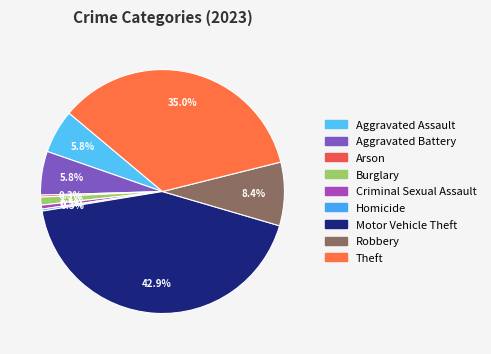

What percentage do Arson and Aggravated Battery together represent?

6.1%